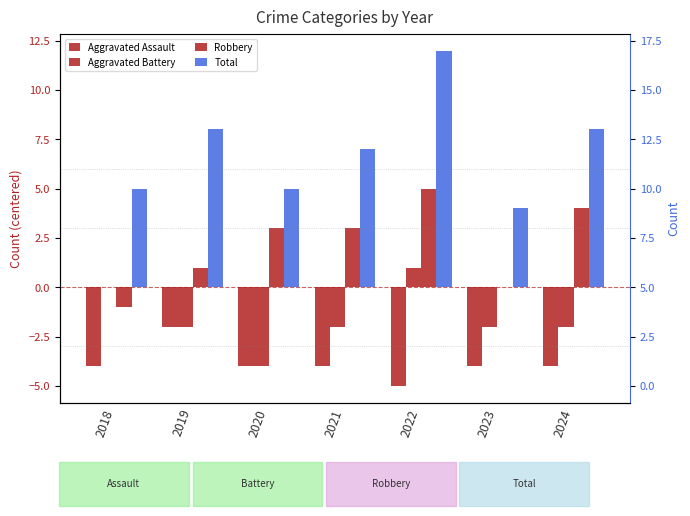

Rank the series at 2024 from highest to lowest value.

Total, Robbery, Aggravated Battery, Aggravated Assault